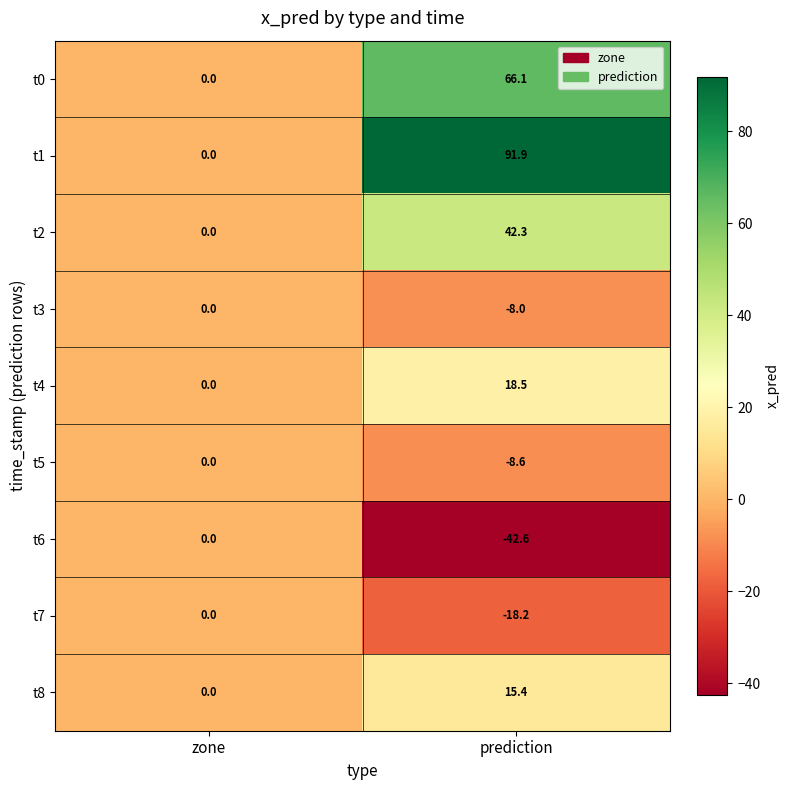

Count the number of data series in this chart.

9